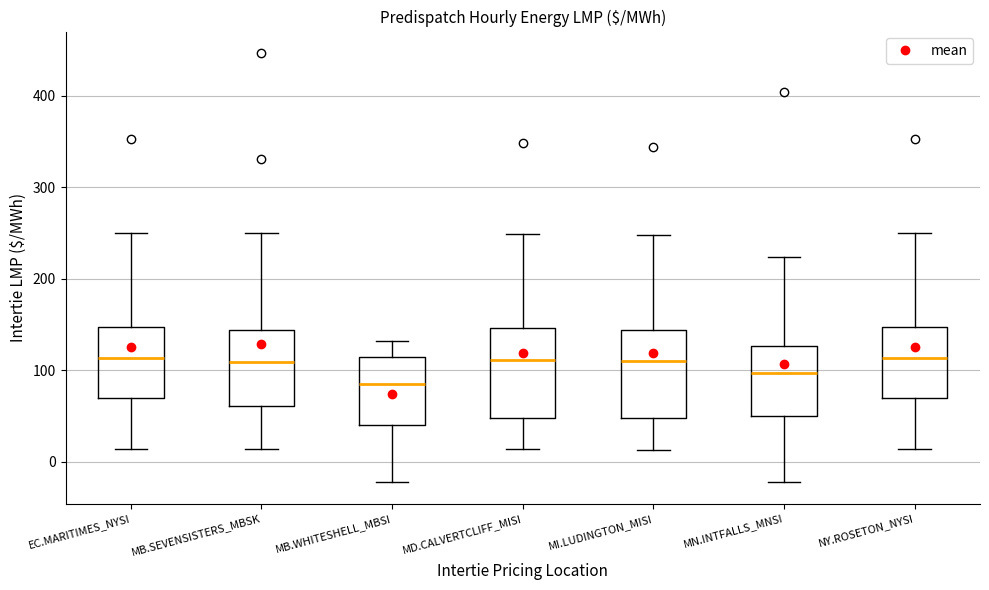

Reading left to right, transcribe this box plot: for each box, give where its median line is, the range the box spans, and where its two whiskers end, as read against the y-axis. The values are not printed on the chart, so give them approximately, as read against the axis.

EC.MARITIMES_NYSI: median 110, box 70 to 150, whiskers 10 to 250
MB.SEVENSISTERS_MBSK: median 110, box 60 to 140, whiskers 10 to 250
MB.WHITESHELL_MBSI: median 90, box 40 to 110, whiskers -20 to 130
MD.CALVERTCLIFF_MISI: median 110, box 50 to 150, whiskers 10 to 250
MI.LUDINGTON_MISI: median 110, box 50 to 140, whiskers 10 to 250
MN.INTFALLS_MNSI: median 100, box 50 to 130, whiskers -20 to 220
NY.ROSETON_NYSI: median 110, box 70 to 150, whiskers 10 to 250